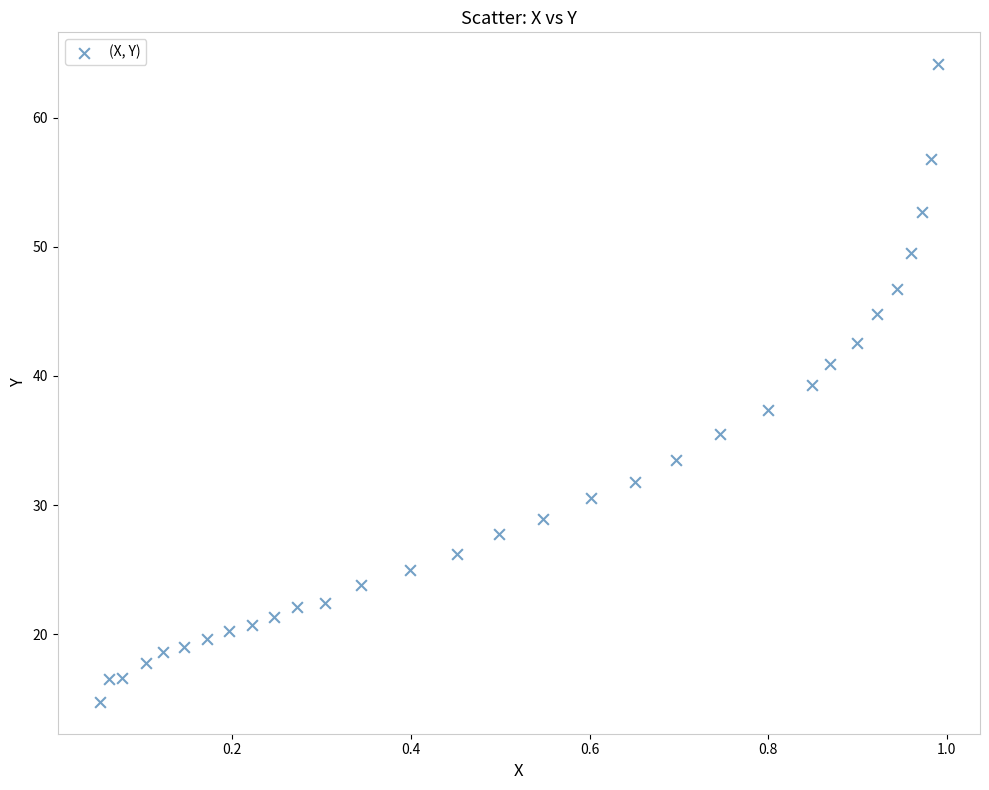

What is the range of X values (max minus min)?

0.9